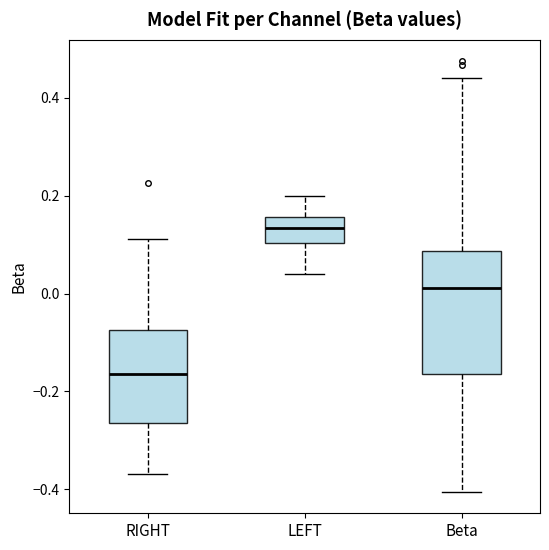

Where is the lower edge of the box for LEFT on the y-axis? The values are not printed on the chart, so give them approximately, as read against the axis.

0.10